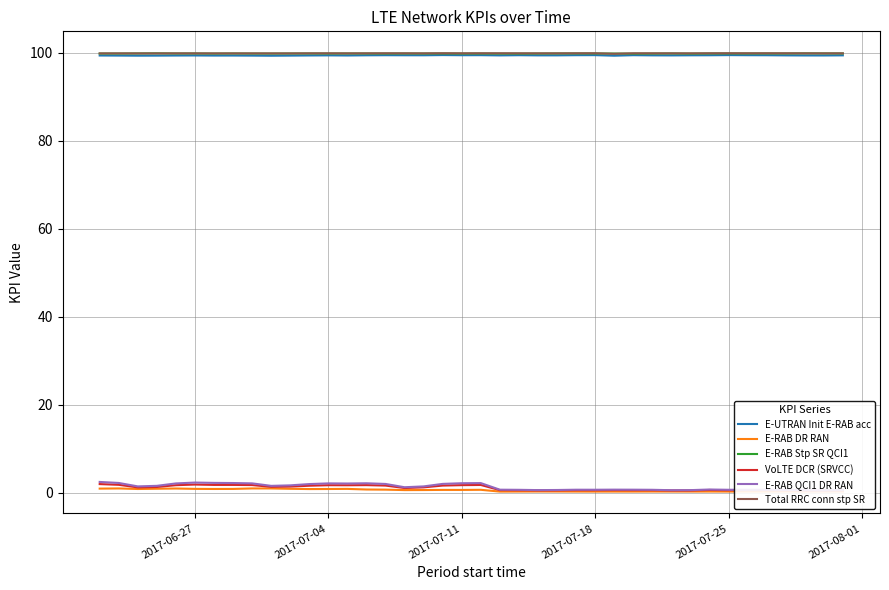

True or false: E-RAB Stp SR QCI1 and E-RAB DR RAN intersect in this chart.

False